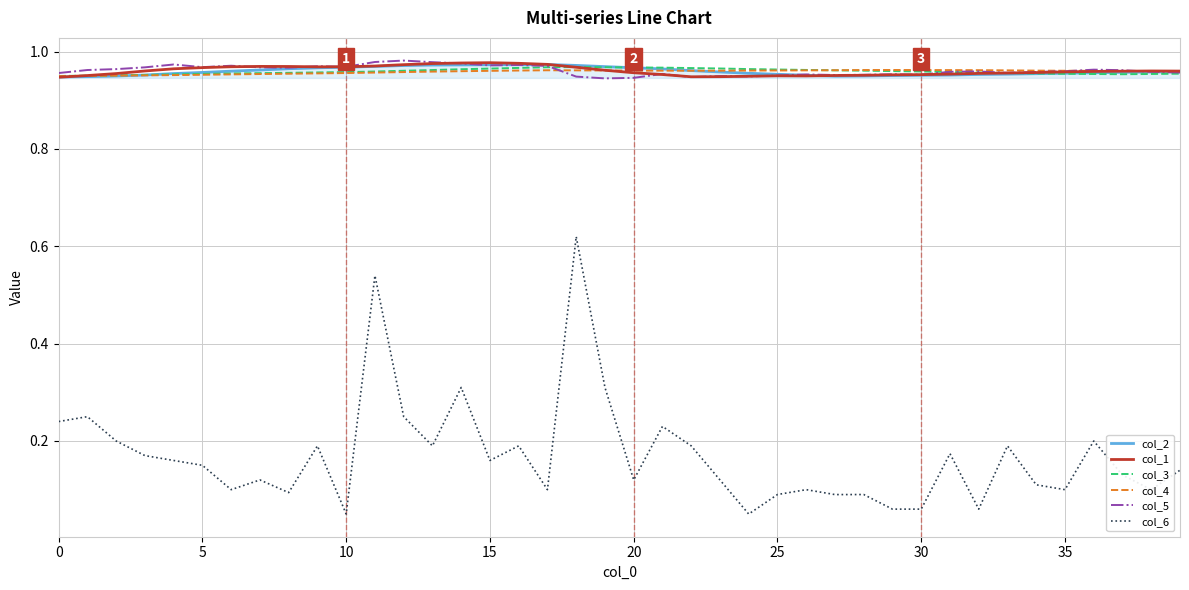

How many lines are shown in the chart?

6